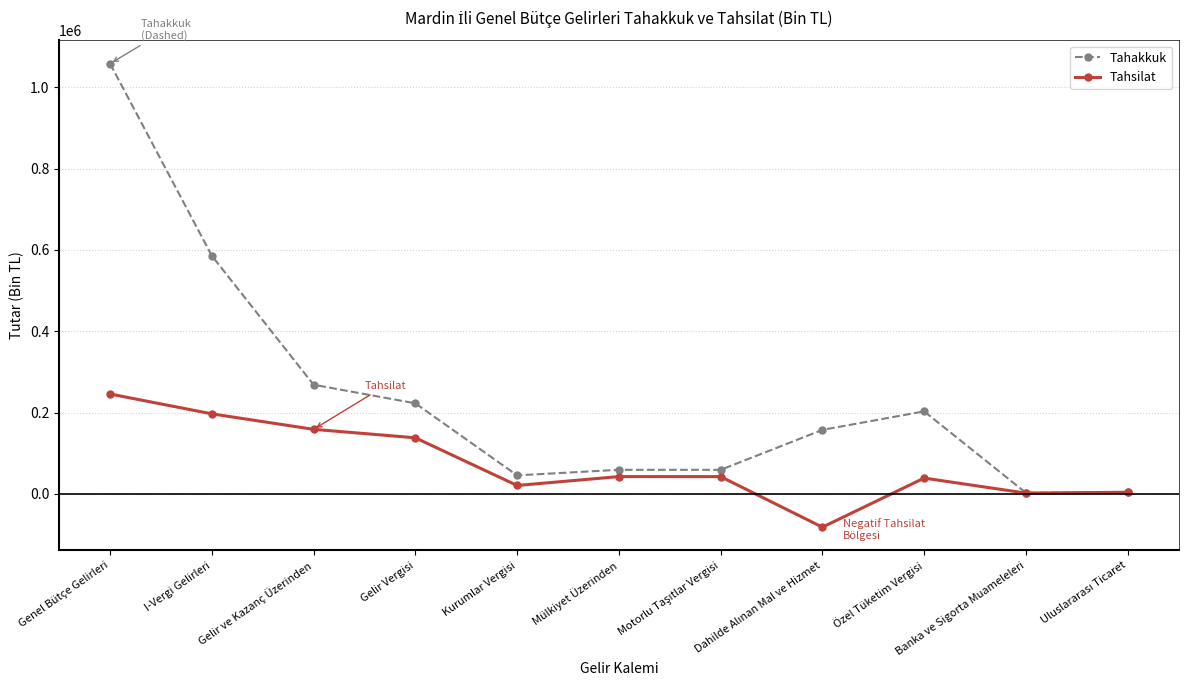

What is the maximum value for Tahsilat?

245801